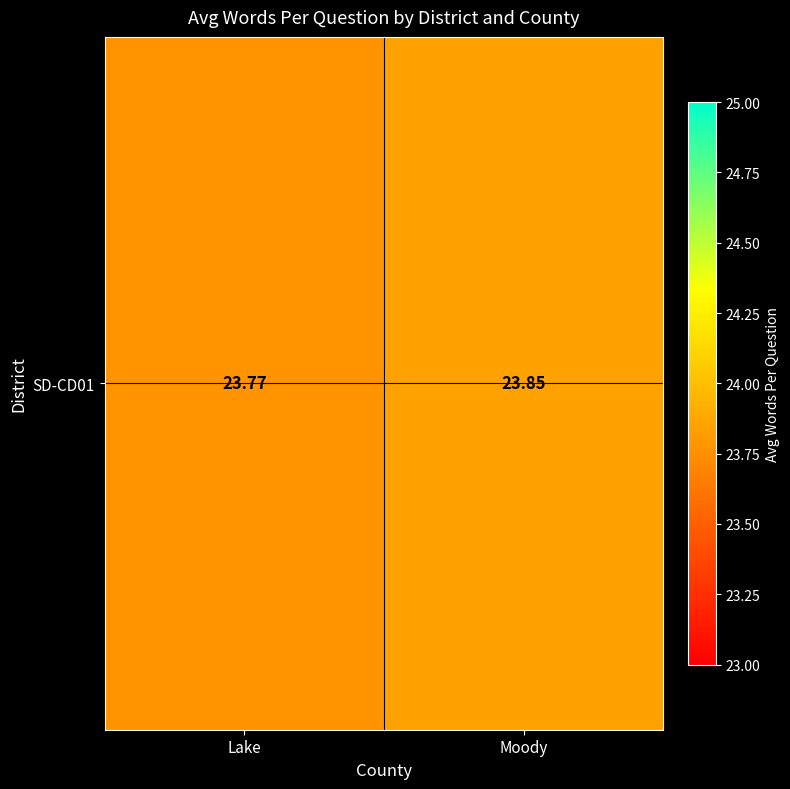

How many distinct data groups are displayed?

1